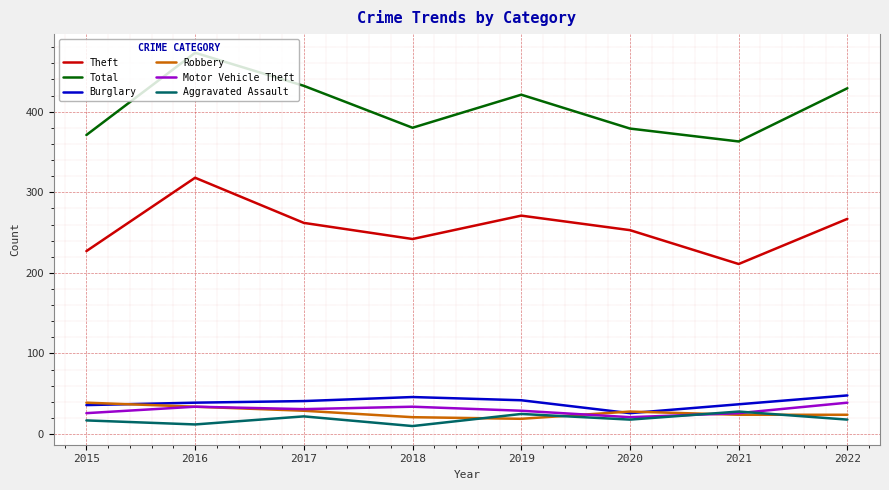

True or false: Total and Theft intersect in this chart.

False